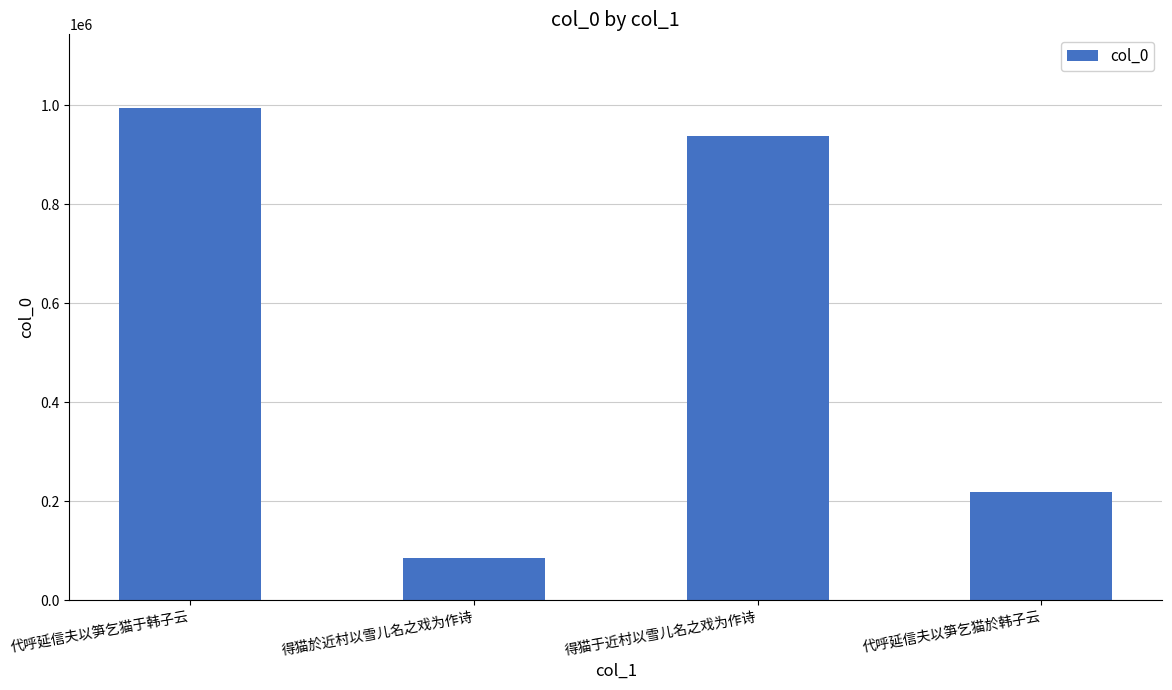

What position from the left is 得猫于近村以雪儿名之戏为作诗?

3